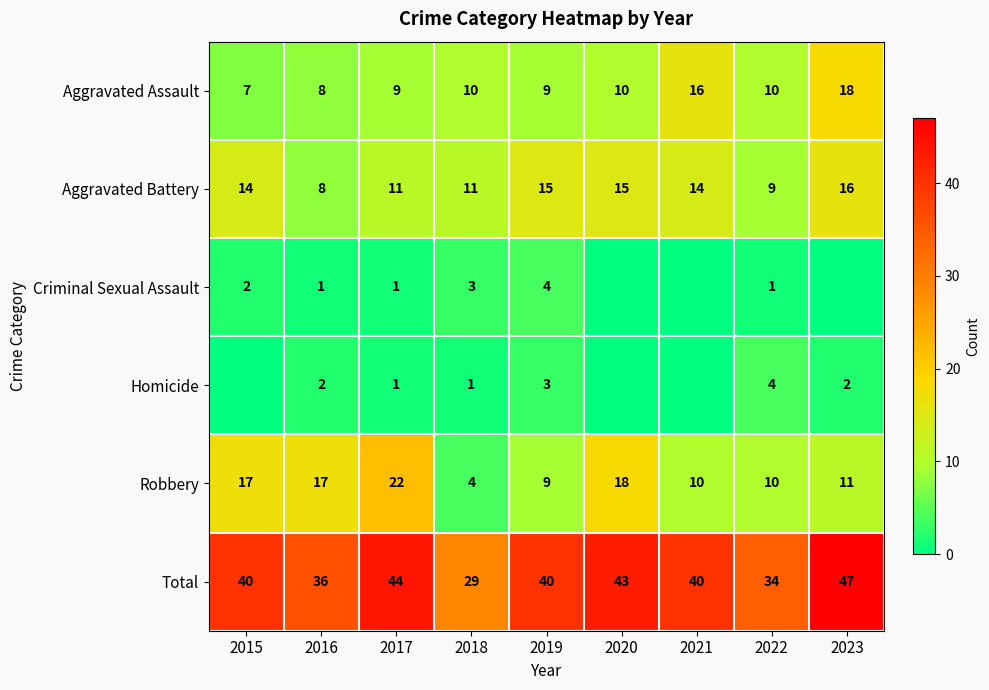

The value of Robbery at 2021 is 17. True or false?

False